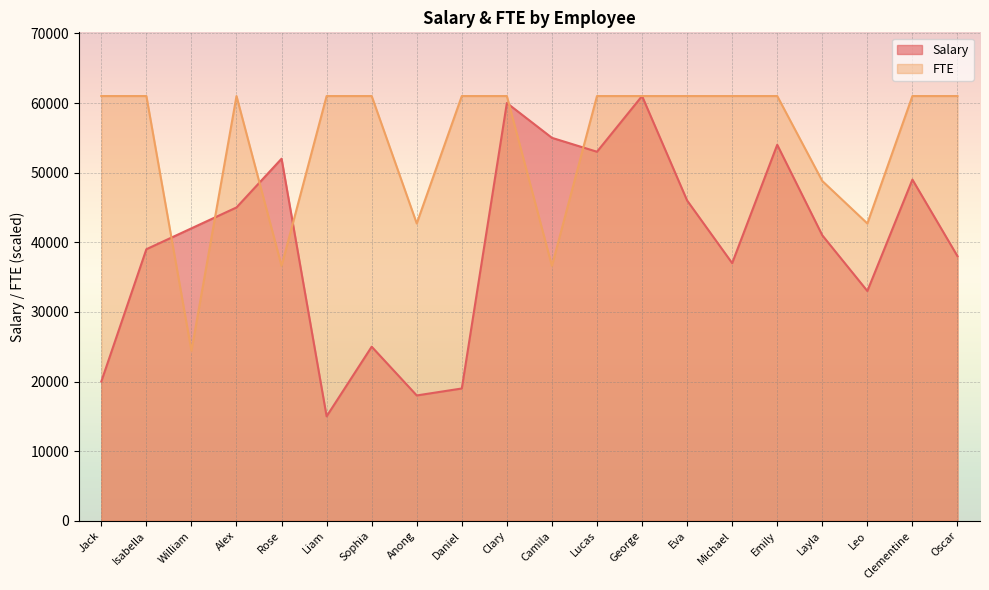

At which label does Salary reach its peak?

George